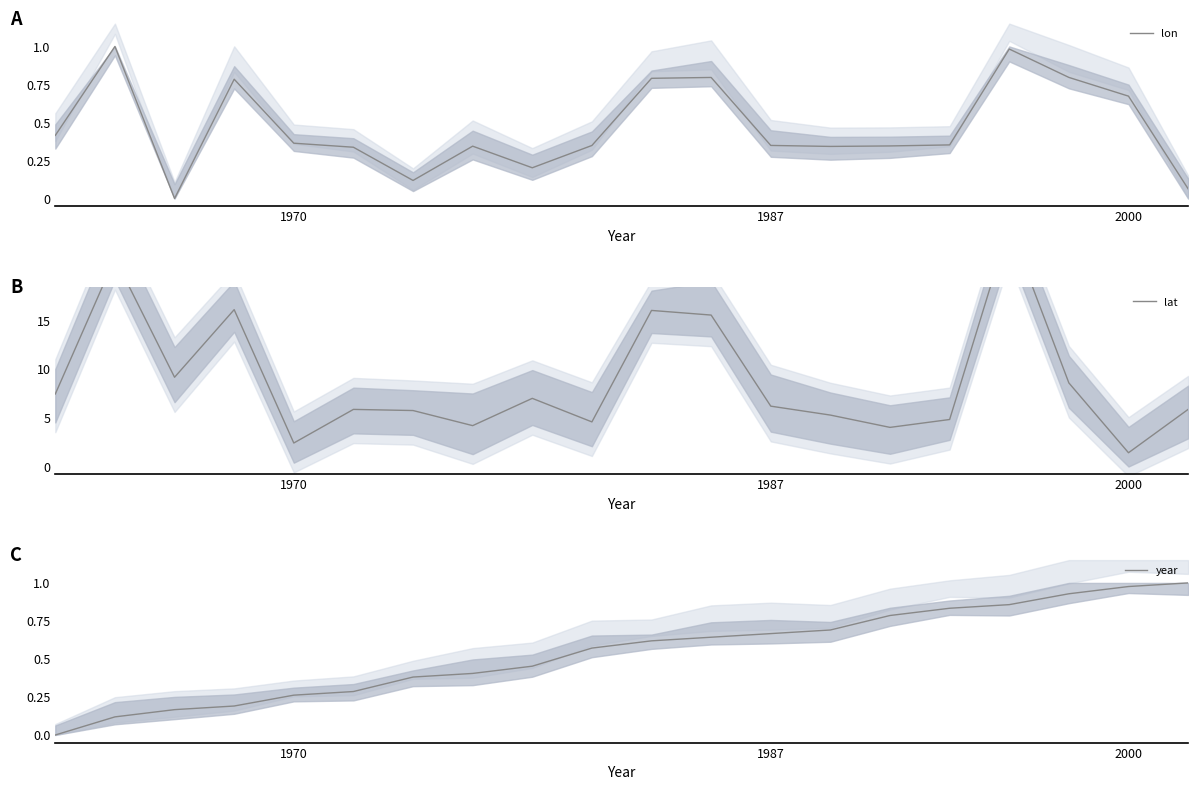

The lon series shows 0.5 at 1970. True or false?

False